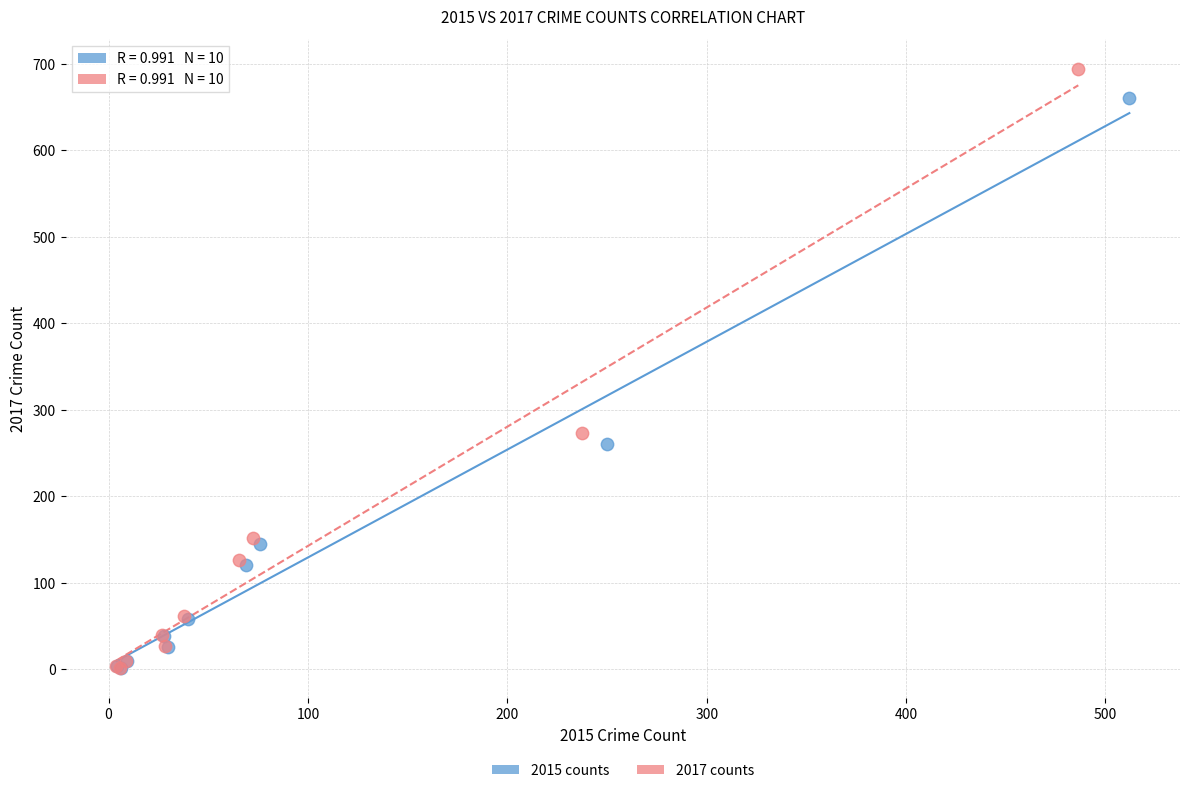

Which series reaches the maximum Y coordinate?

2017 counts